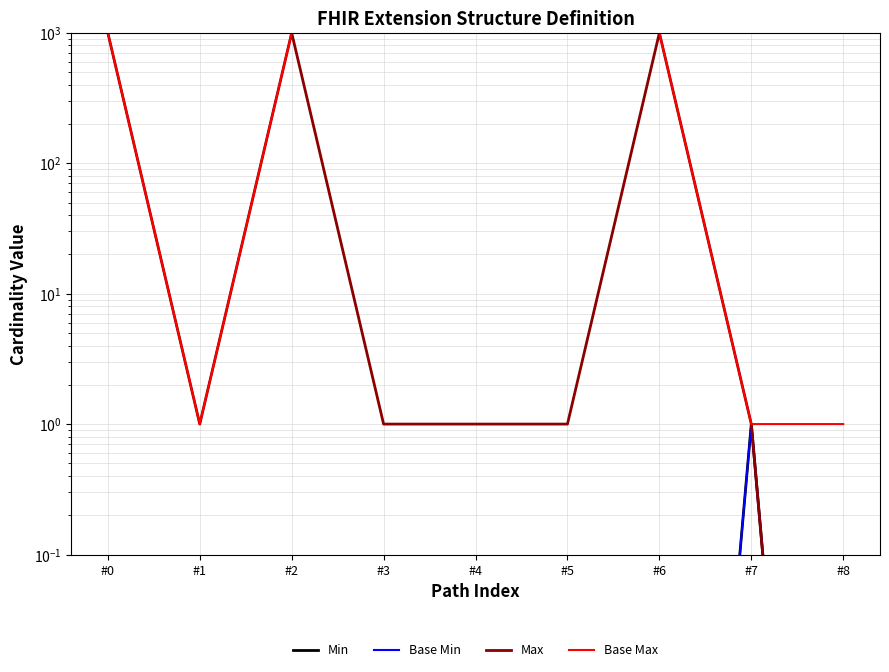

At which category is the sum across all series the highest?

#0